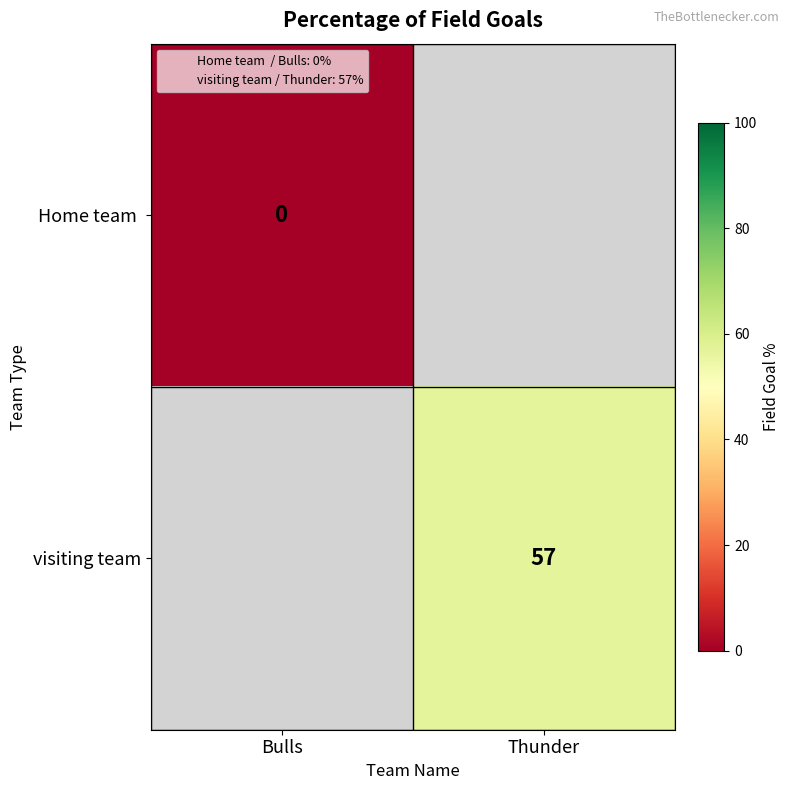

How many data points does each series have?

2